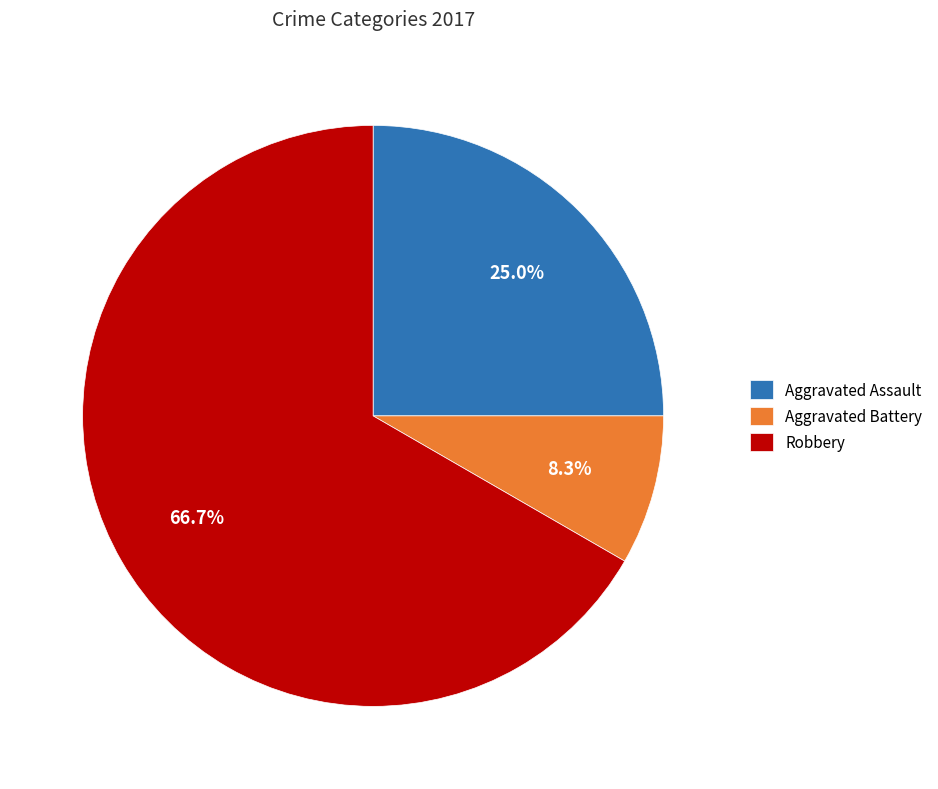

Rank the categories by value from highest to lowest.

Robbery, Aggravated Assault, Aggravated Battery